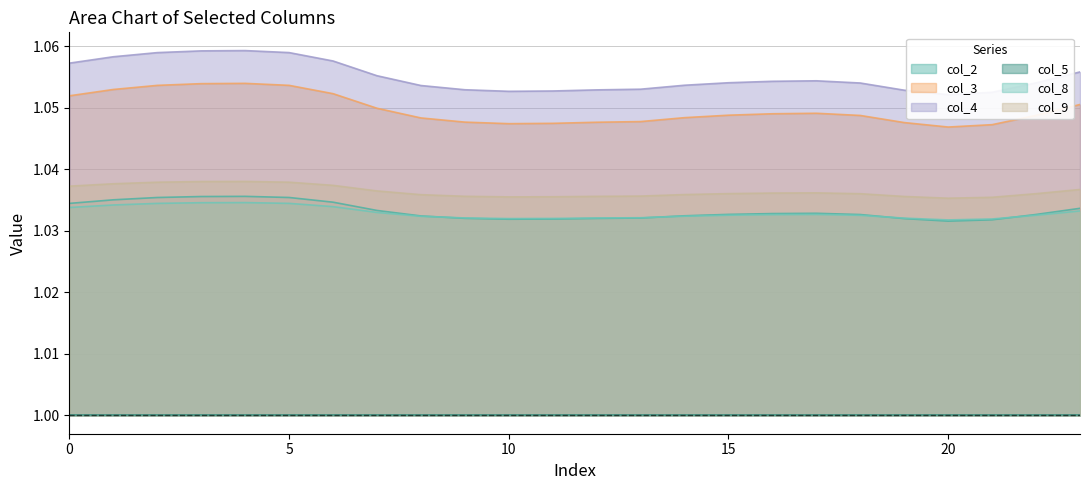

Count the col_3 values in the range 1 to 2.

24